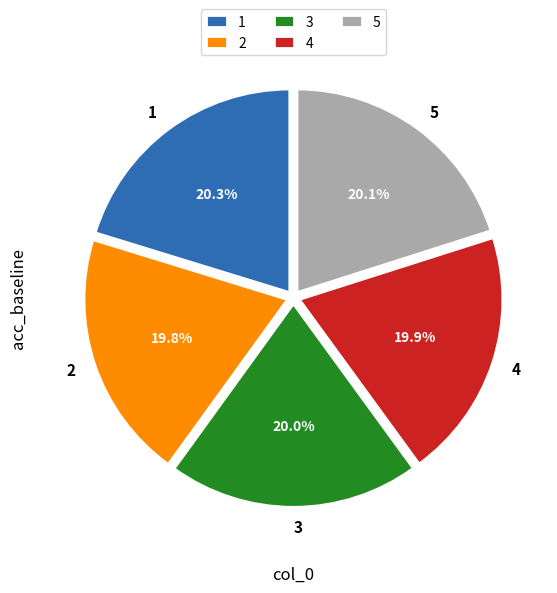

To the nearest percent, what portion does 2 represent?

20%